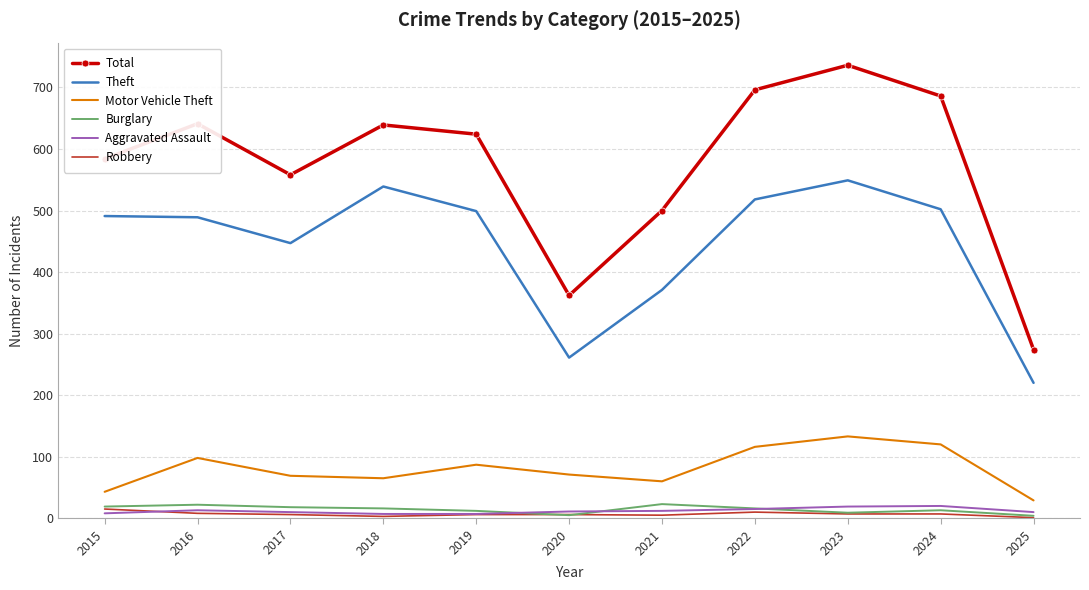

The value of Theft at 2016 is 140. True or false?

False